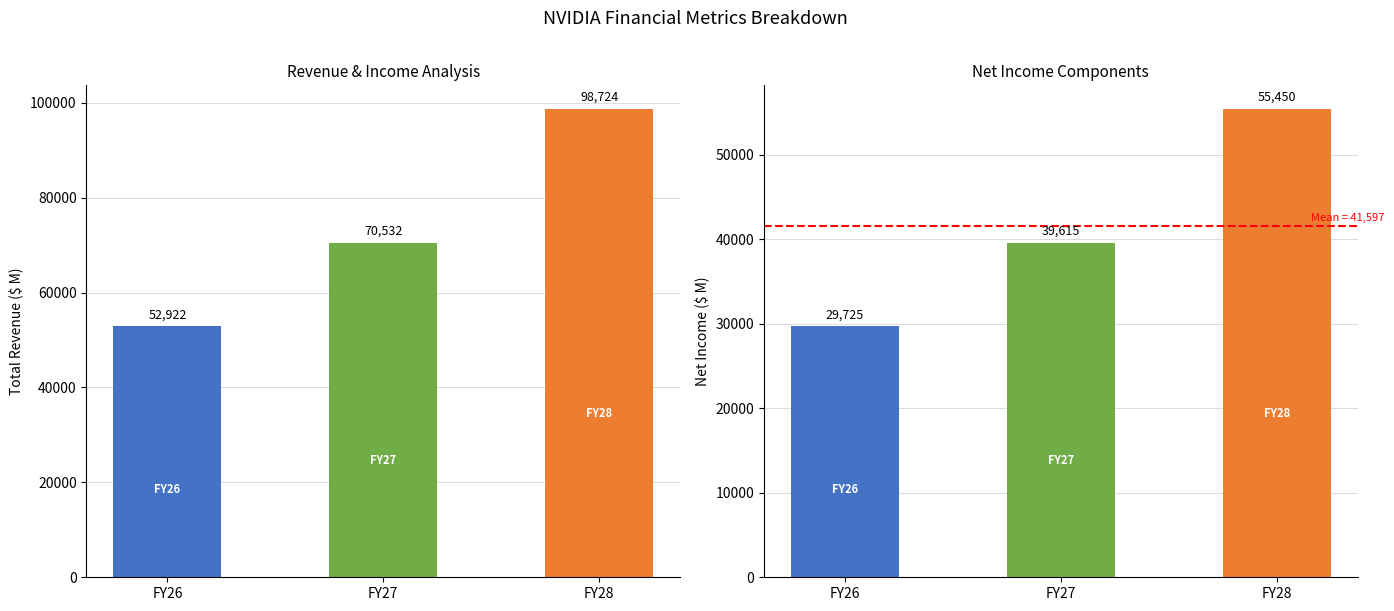

Which has a higher value, FY26 or FY27?

FY27